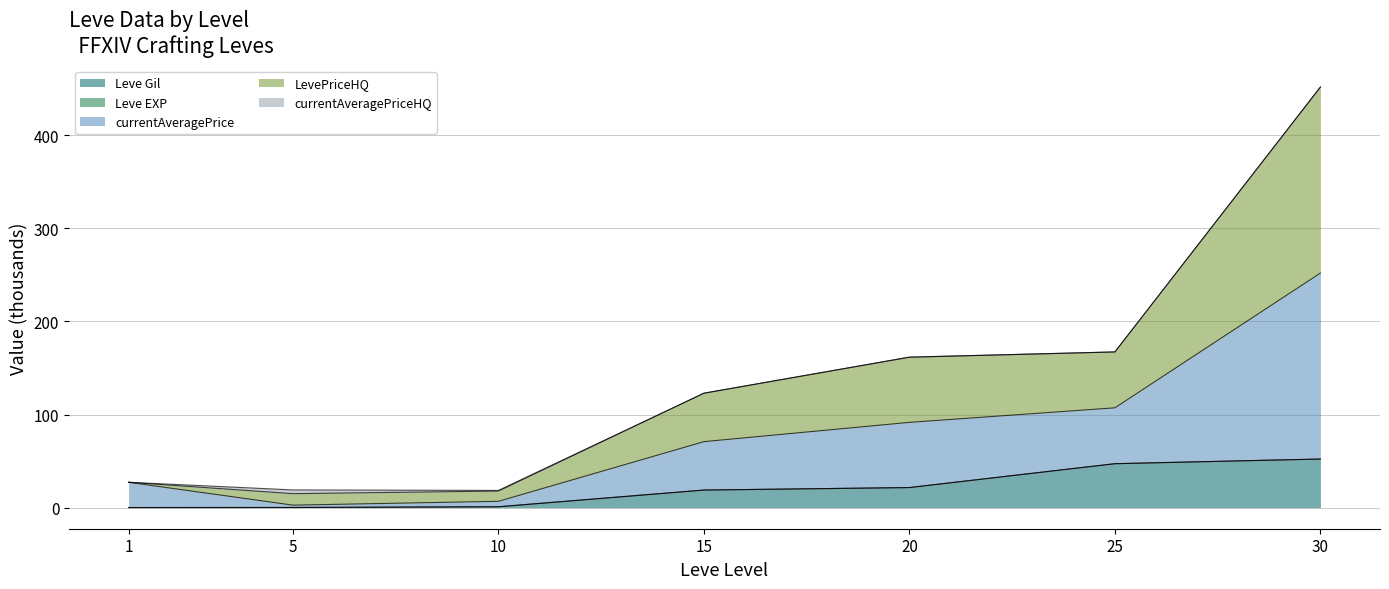

What is the maximum value for Leve Gil?

52.2